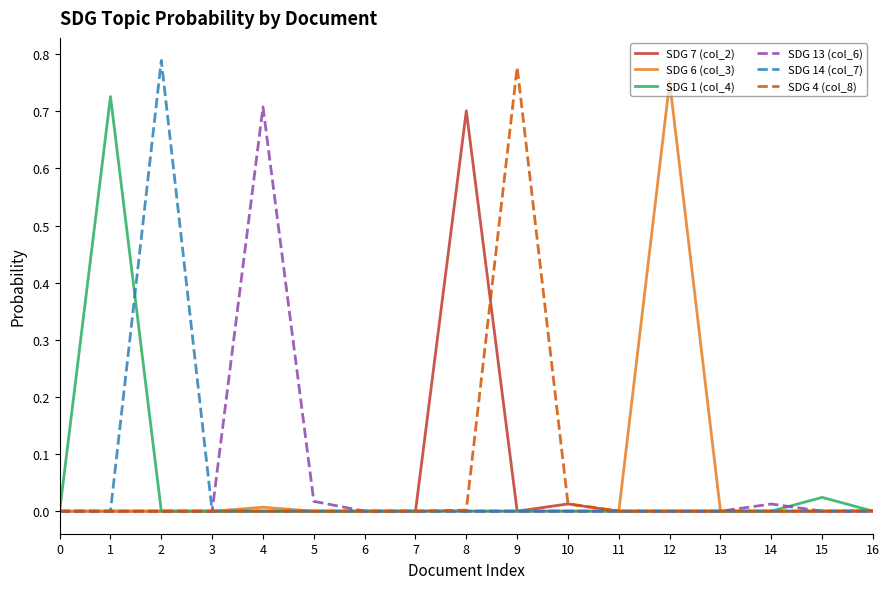

True or false: SDG 6 (col_3) has a value of 0.0 at 8.

True